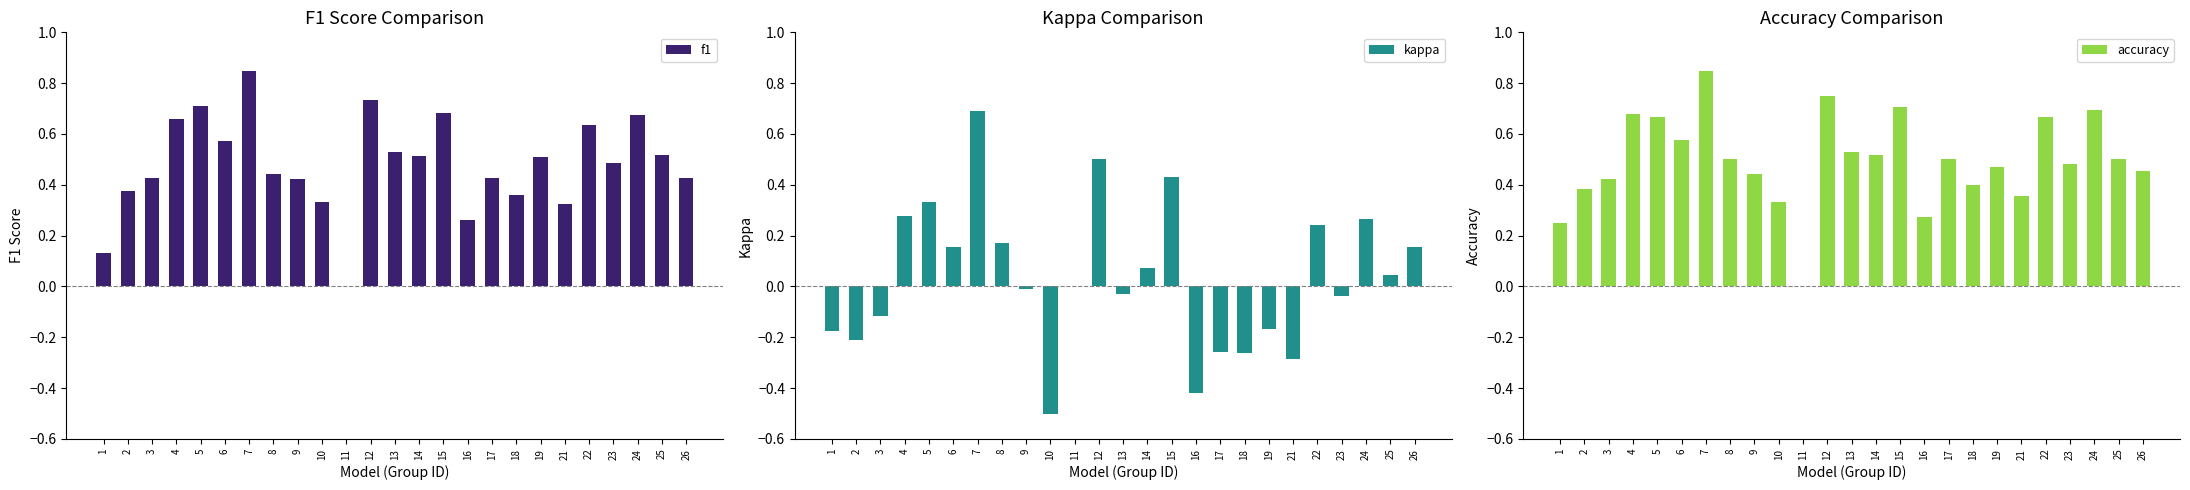

What is the difference between the highest and lowest values at 15?

0.3